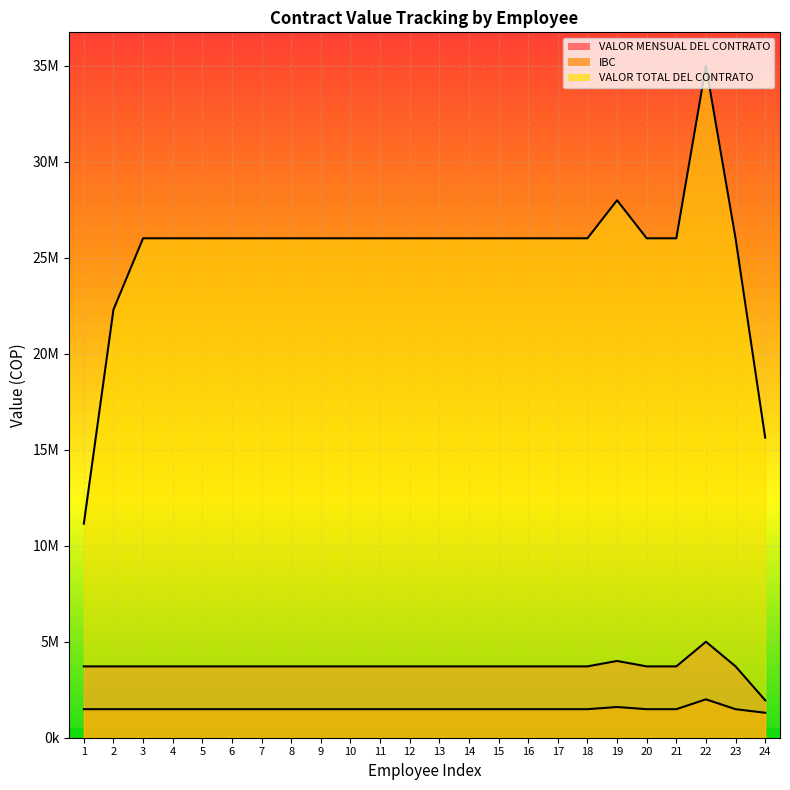

Between 13 and 12, which is larger?

13